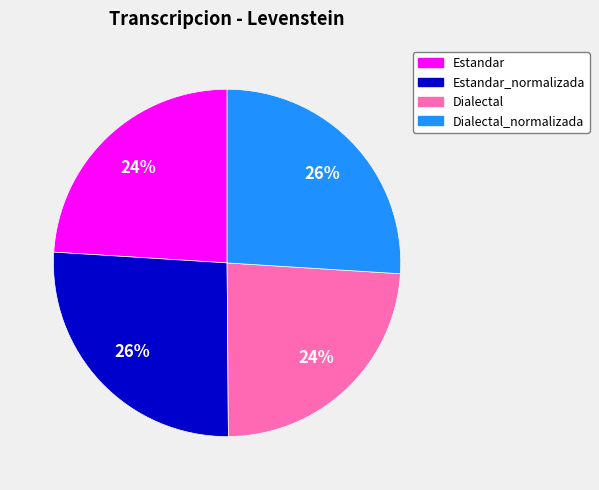

To the nearest percent, what is the difference between the largest and smallest slice percentages?

2%